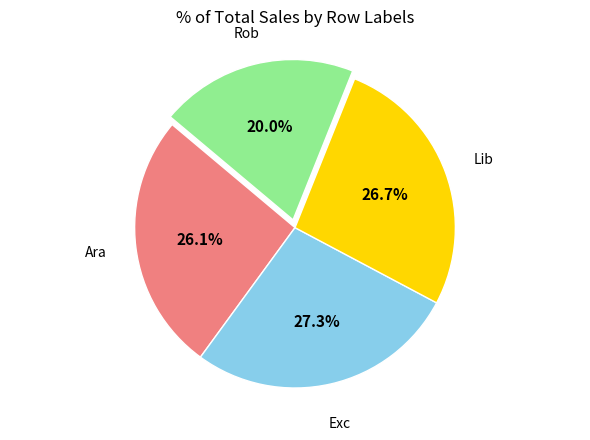

Is there a majority slice in this chart?

No